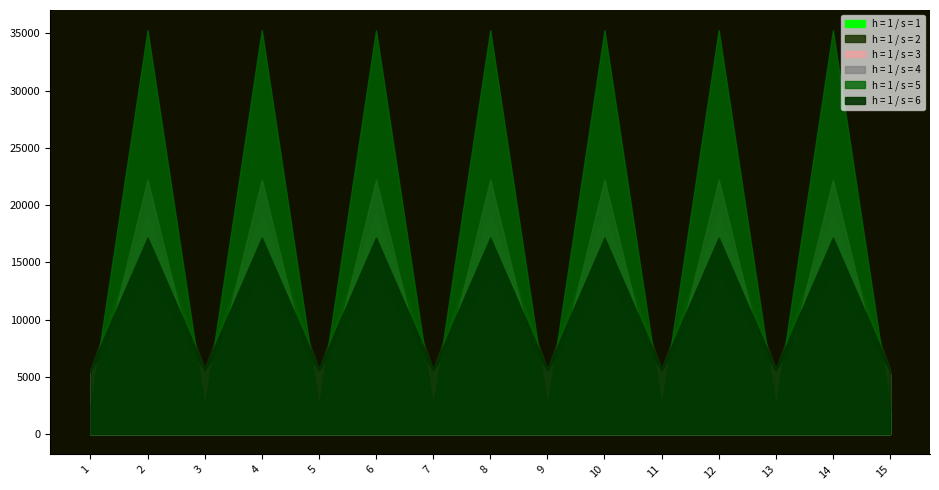

True or false: h = 1 / s = 6 and h = 1 / s = 3 intersect in this chart.

False